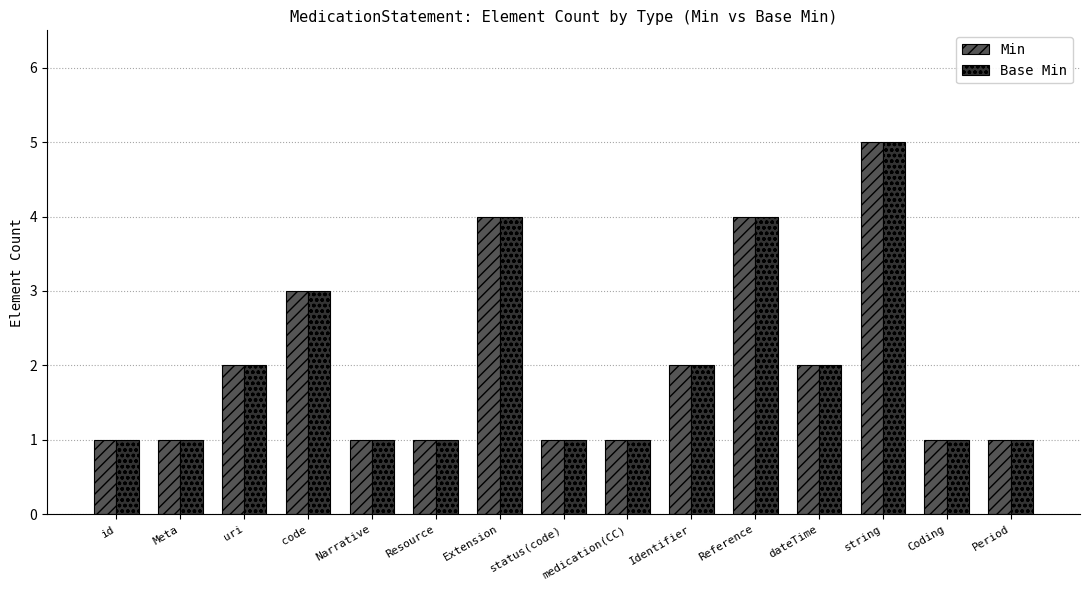

What is the maximum value for Base Min?

5